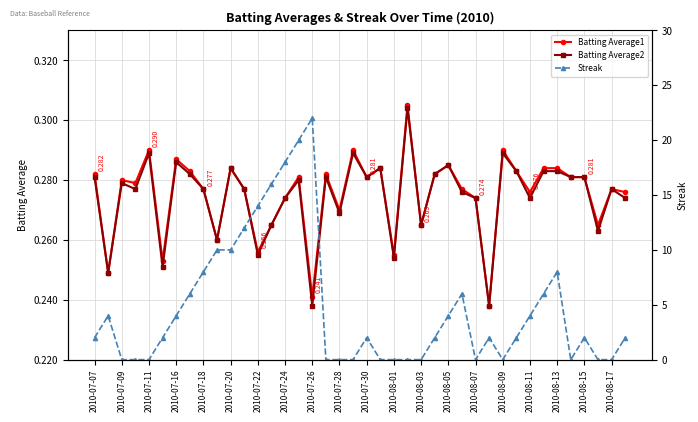

True or false: Batting Average1 has more than 2 interior local peaks.

True